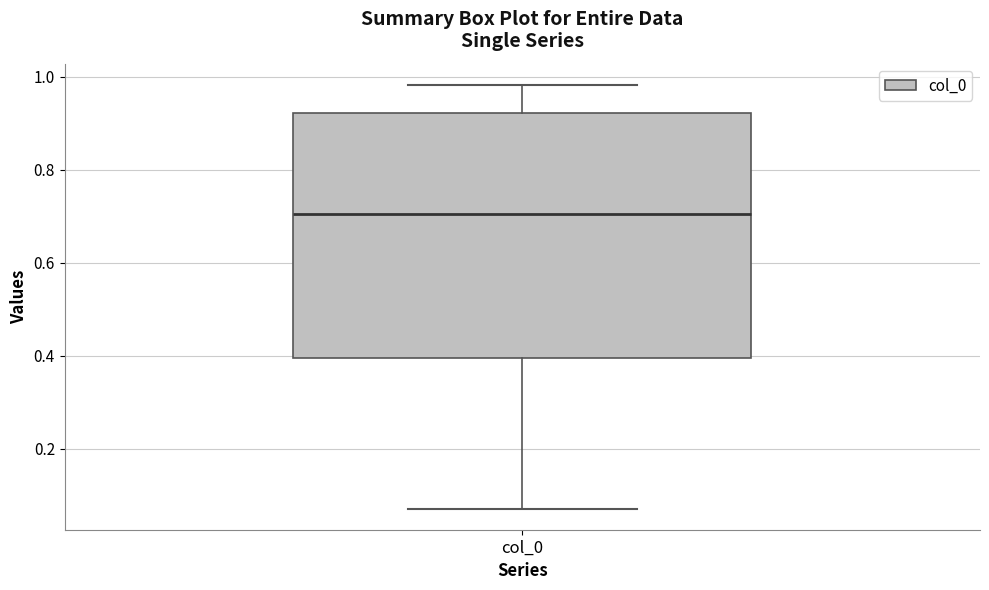

Where is the lower edge of the box for col_0 on the y-axis? The values are not printed on the chart, so give them approximately, as read against the axis.

0.40